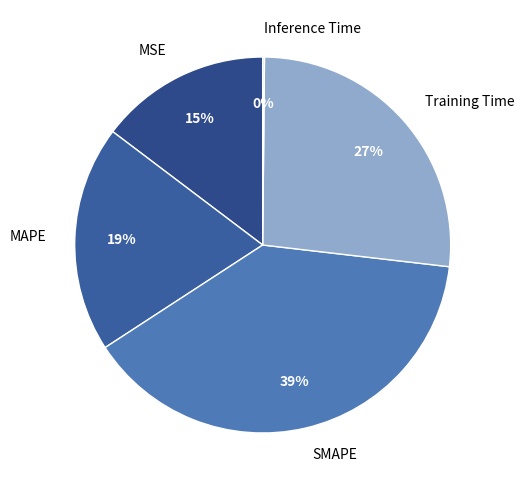

Is there a majority slice in this chart?

No